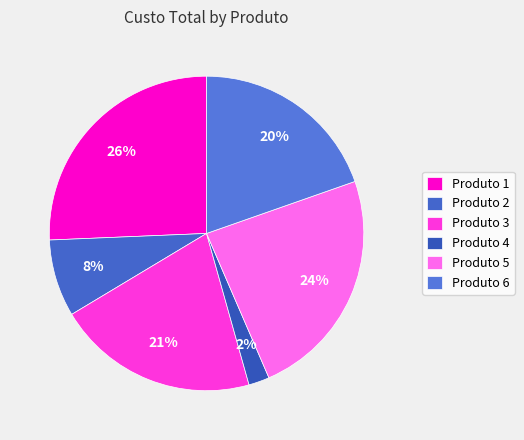

How many slices are in this pie chart?

6